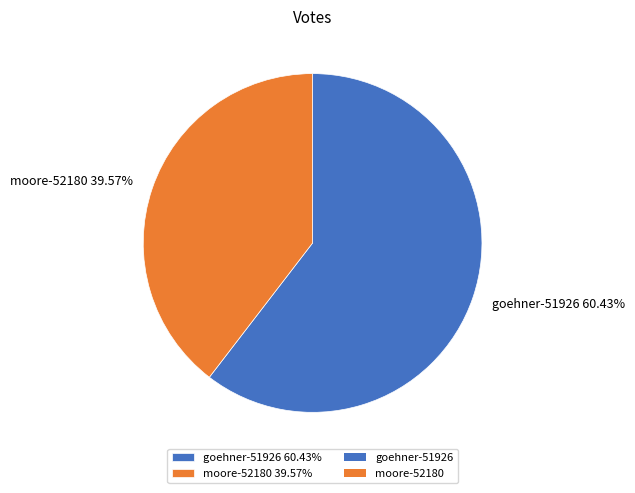

Which category has the biggest portion of the pie?

goehner-51926